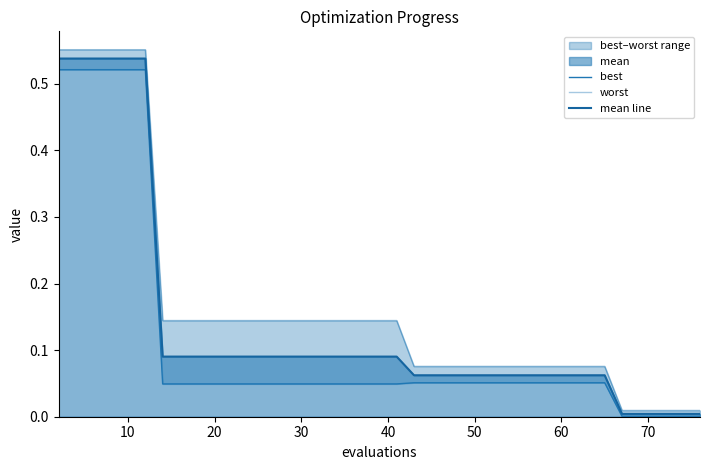

What is the average value of the best series?

0.1